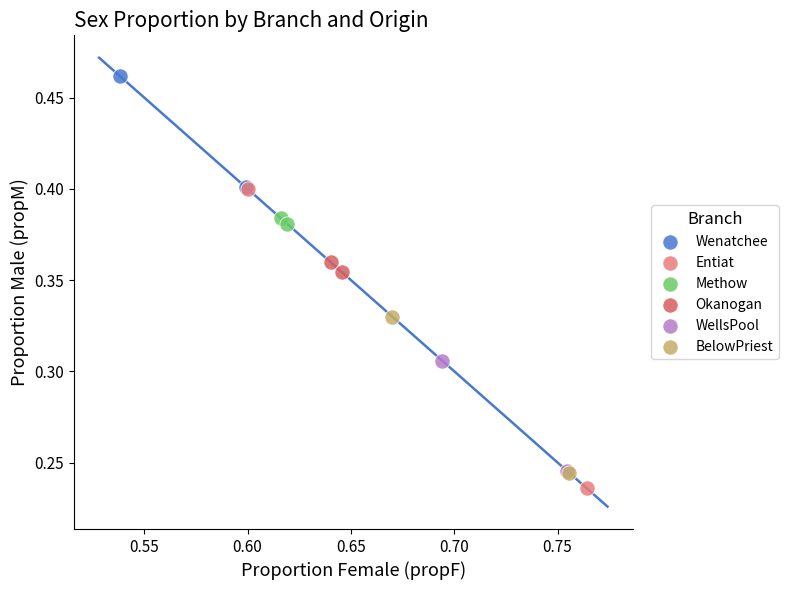

Which series contains the lowest Y value?

Entiat